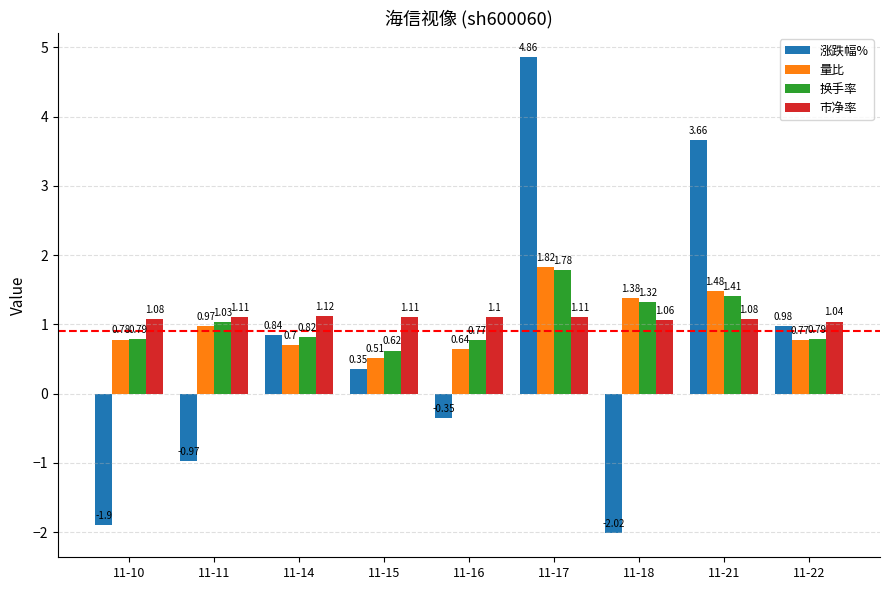

What is the difference between the maximum and minimum values in the 涨跌幅% series?

6.9